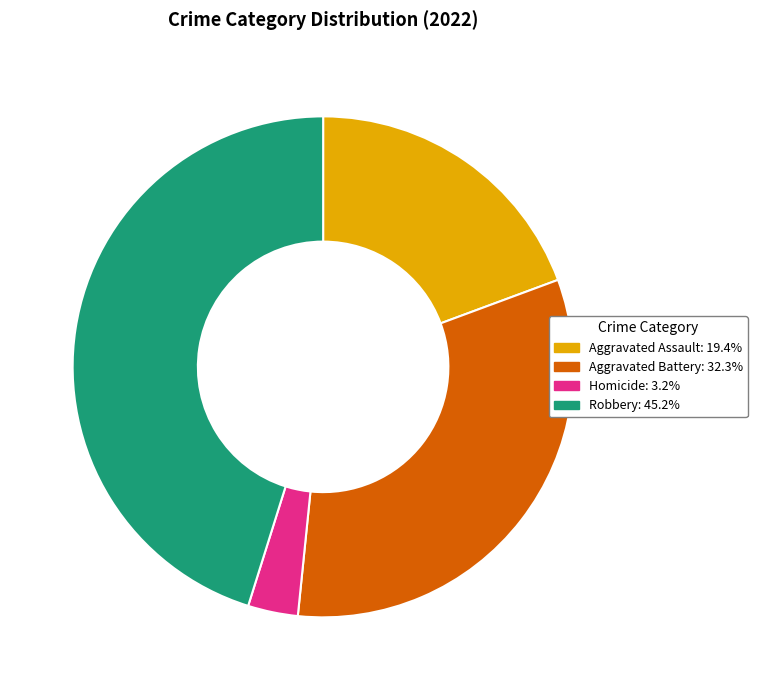

Is there a majority slice in this chart?

No